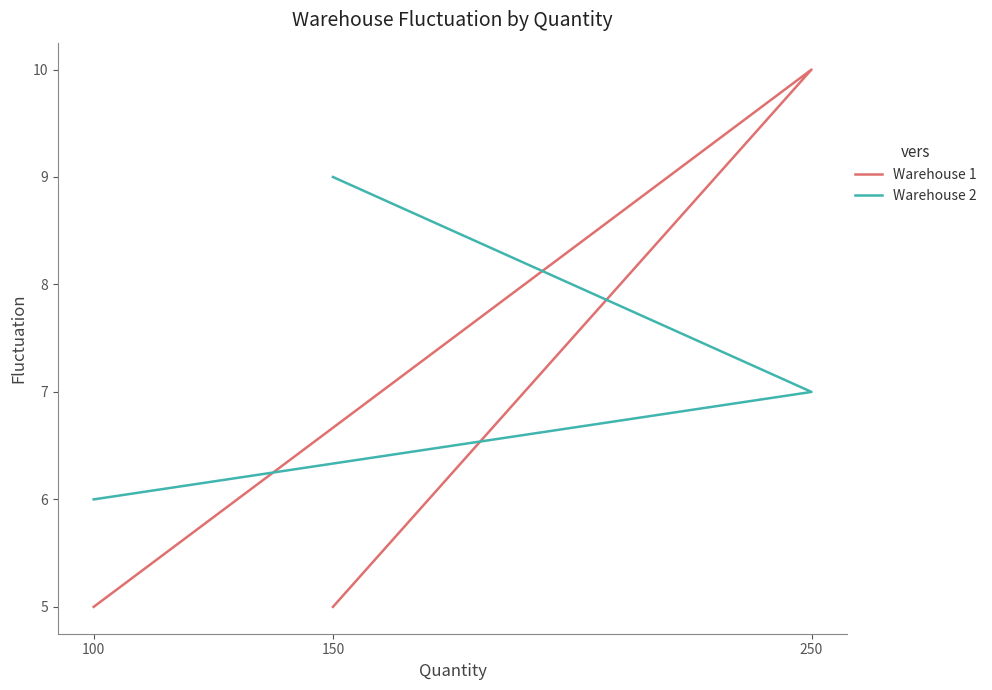

What is the average value of the Warehouse 2 series?

7